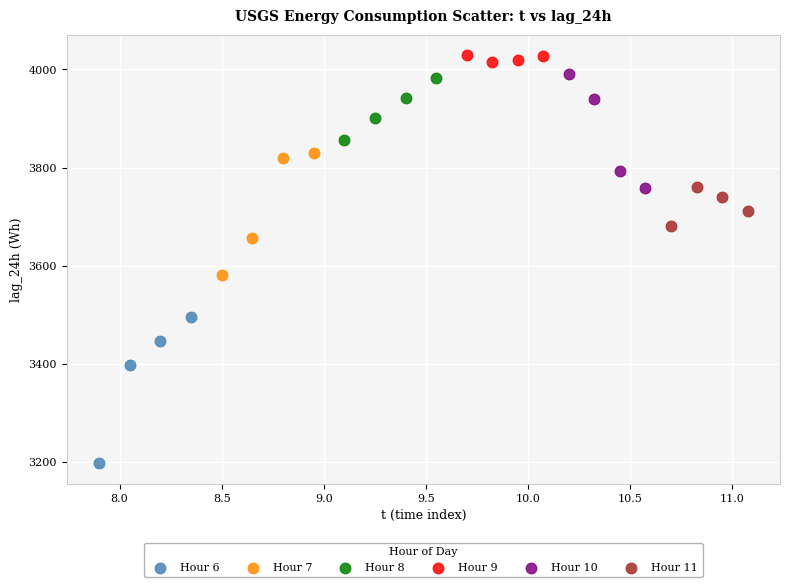

Which series reaches the maximum Y coordinate?

Hour 9